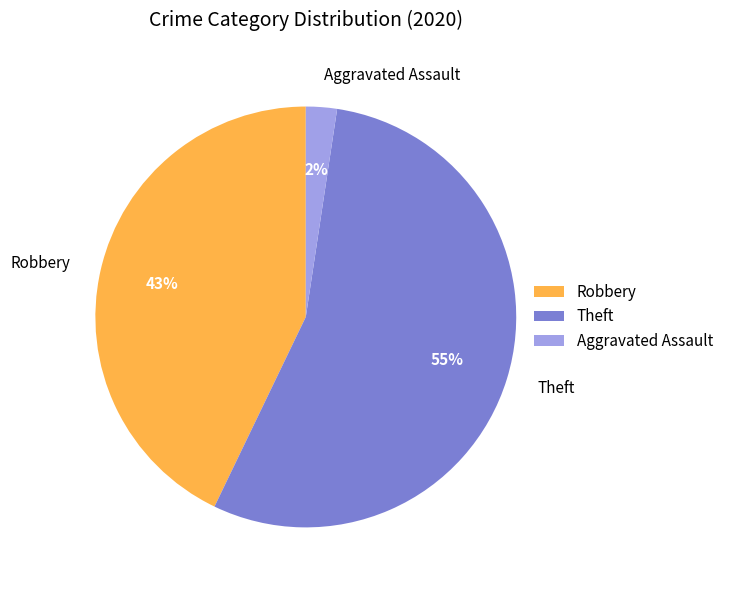

Is there a majority slice in this chart?

Yes